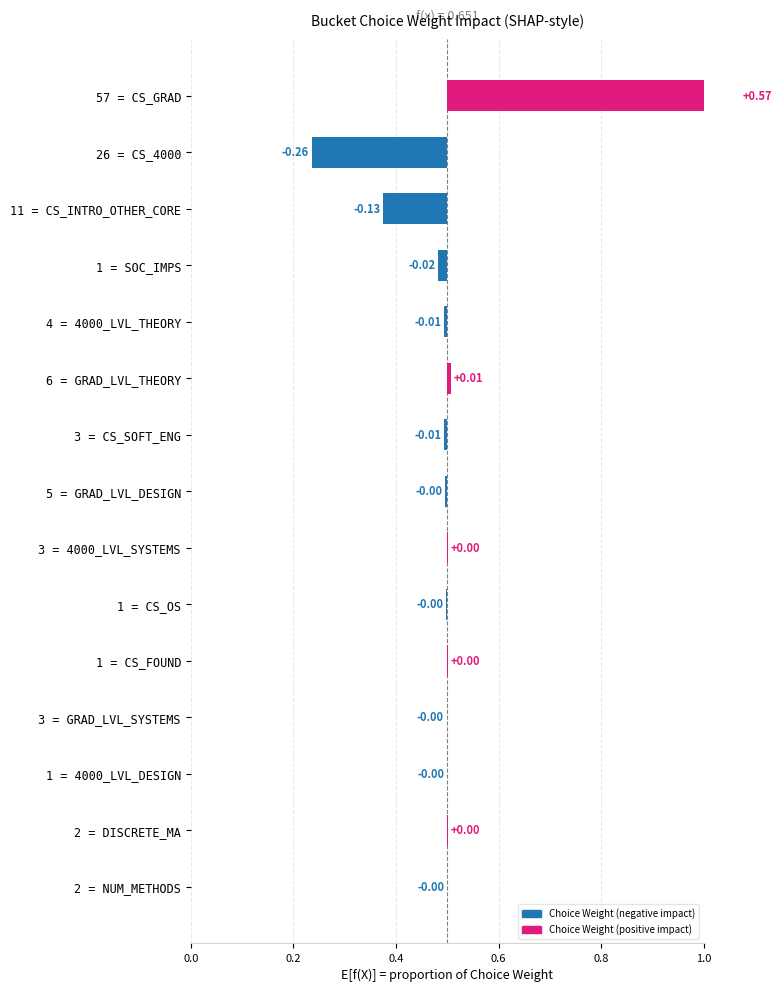

How many negative values are there?

10